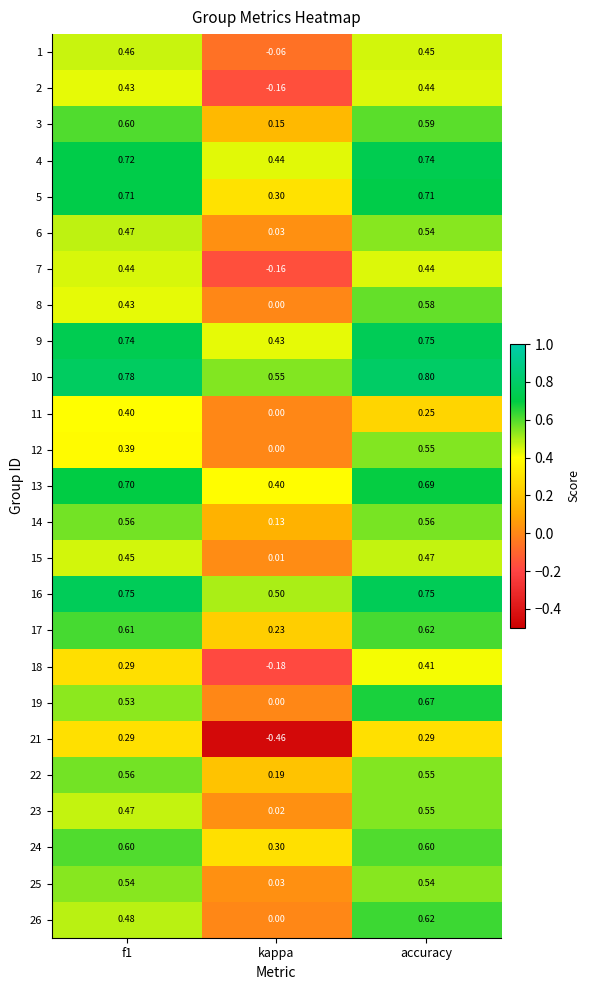

Where is 19 nearest to the value 0?

kappa